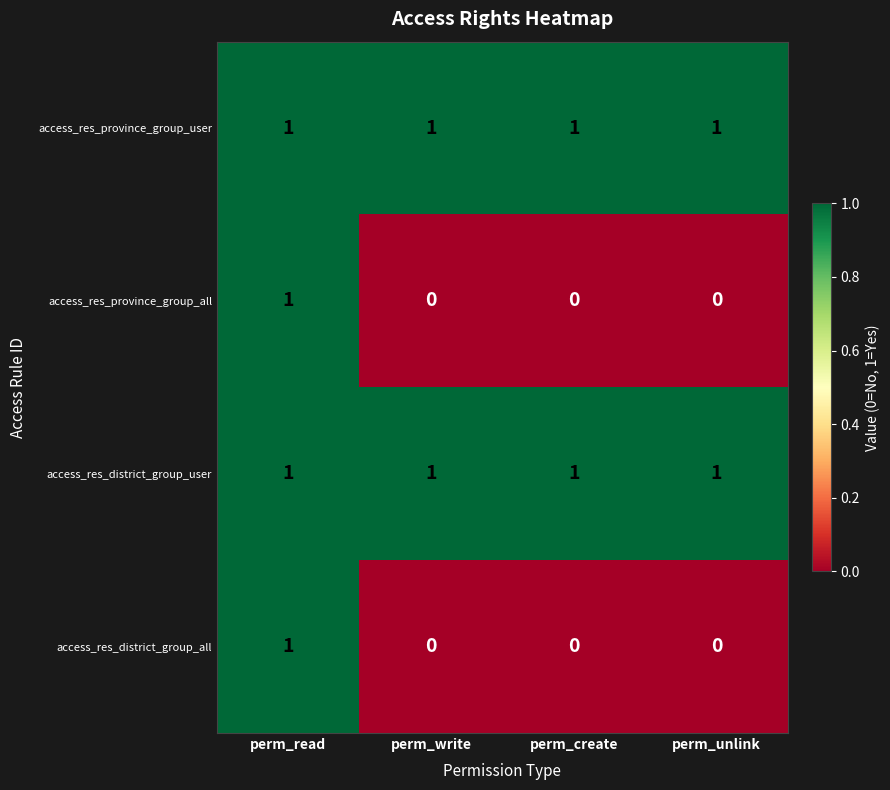

Which category has the highest value in the access_res_district_group_all series?

perm_read